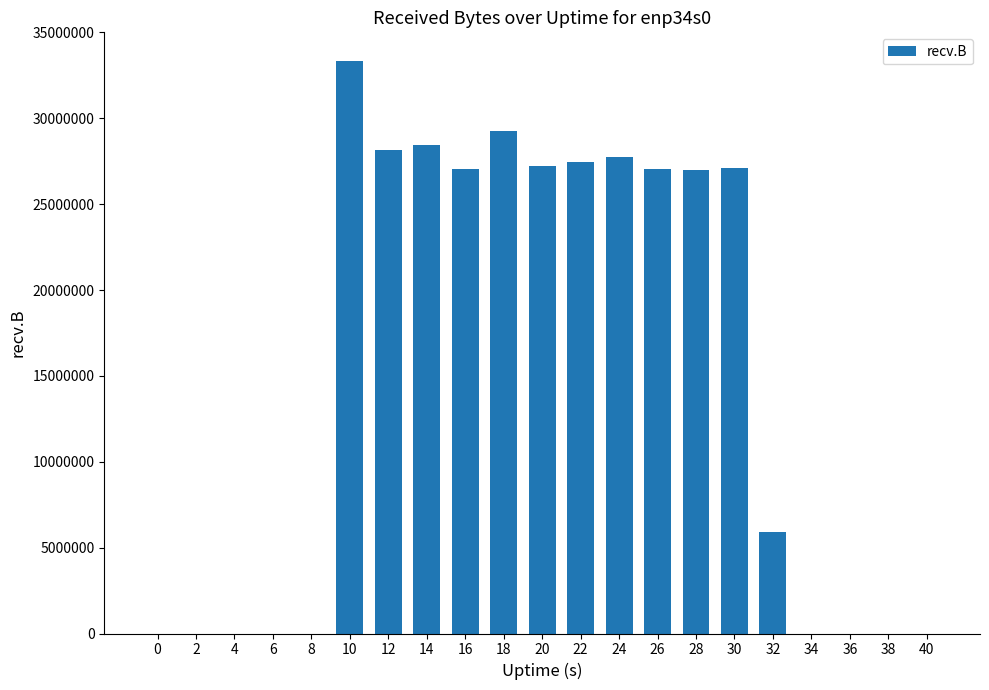

What is the change in value from 6 to 20?

+27216453